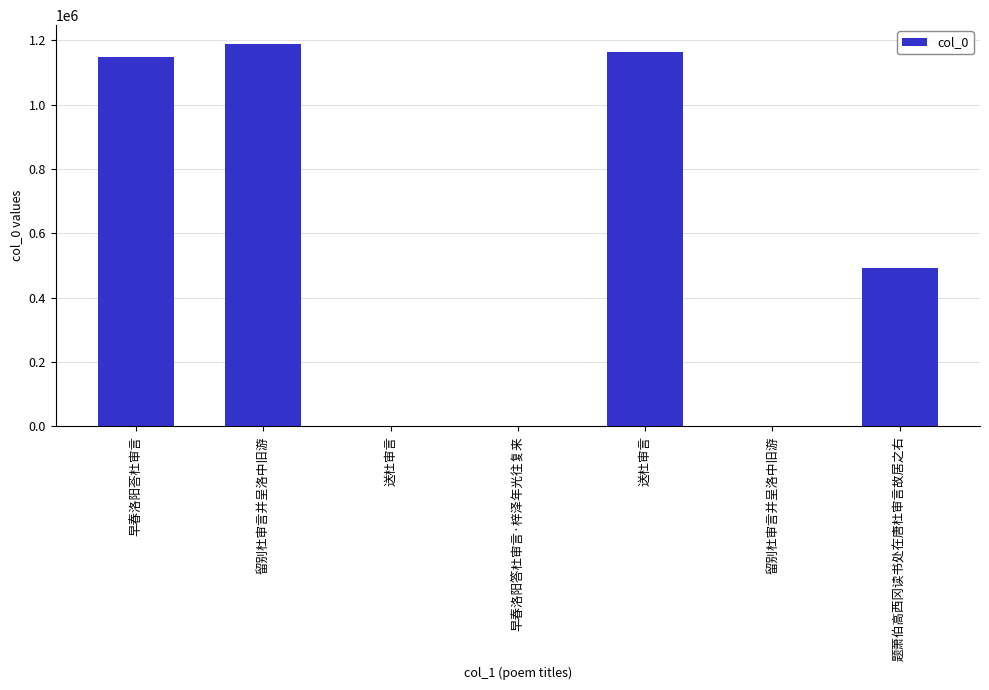

Are the bars horizontal?

No